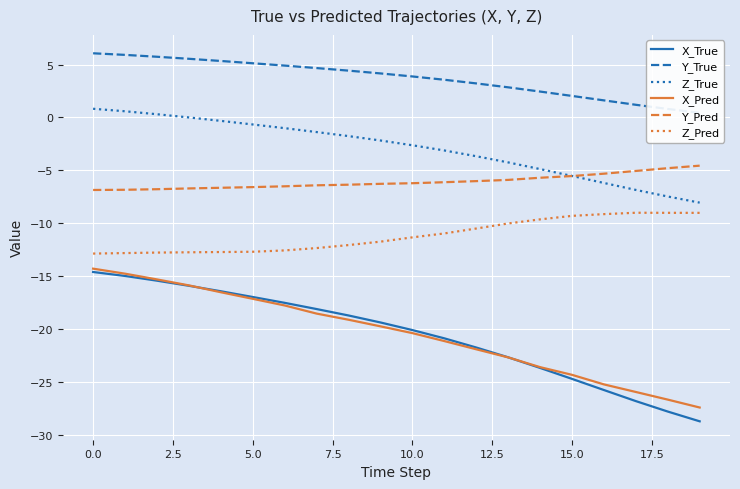

What is the average value of the X_True series?

-20.6